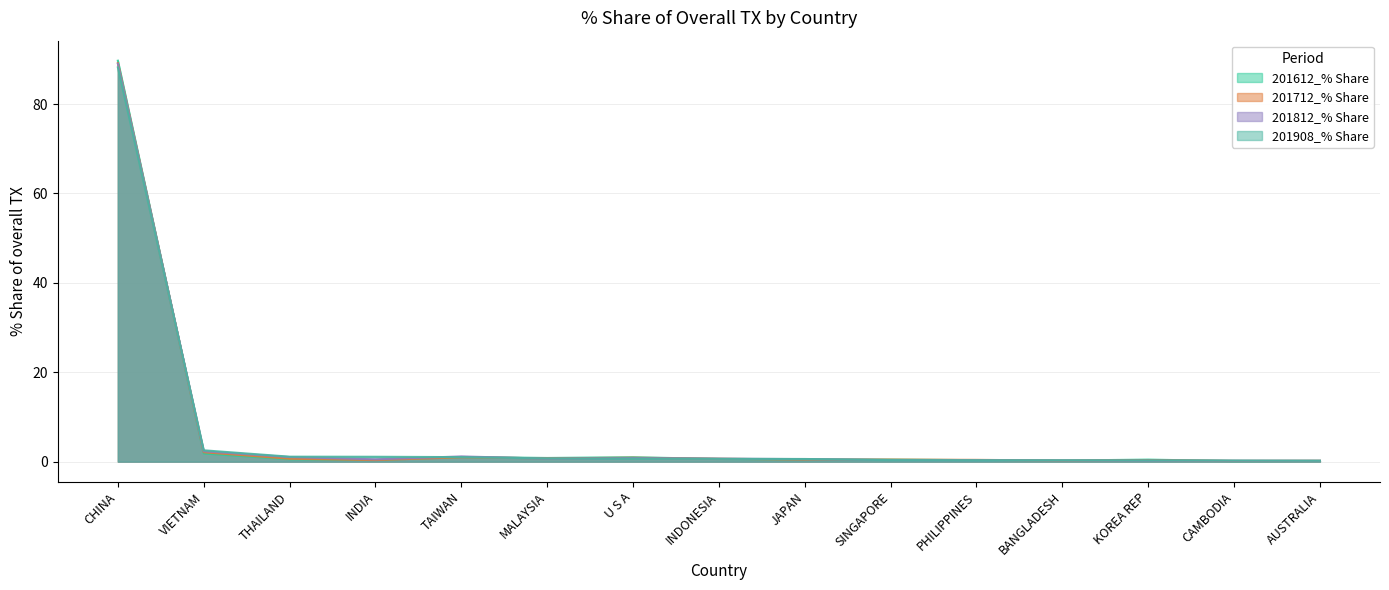

Which series has the largest range (max minus min)?

201612_% Share